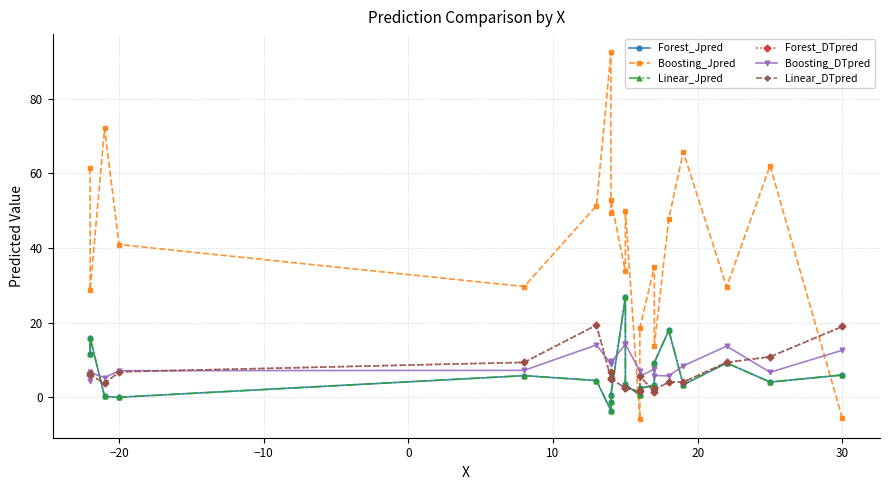

How many lines are shown in the chart?

6